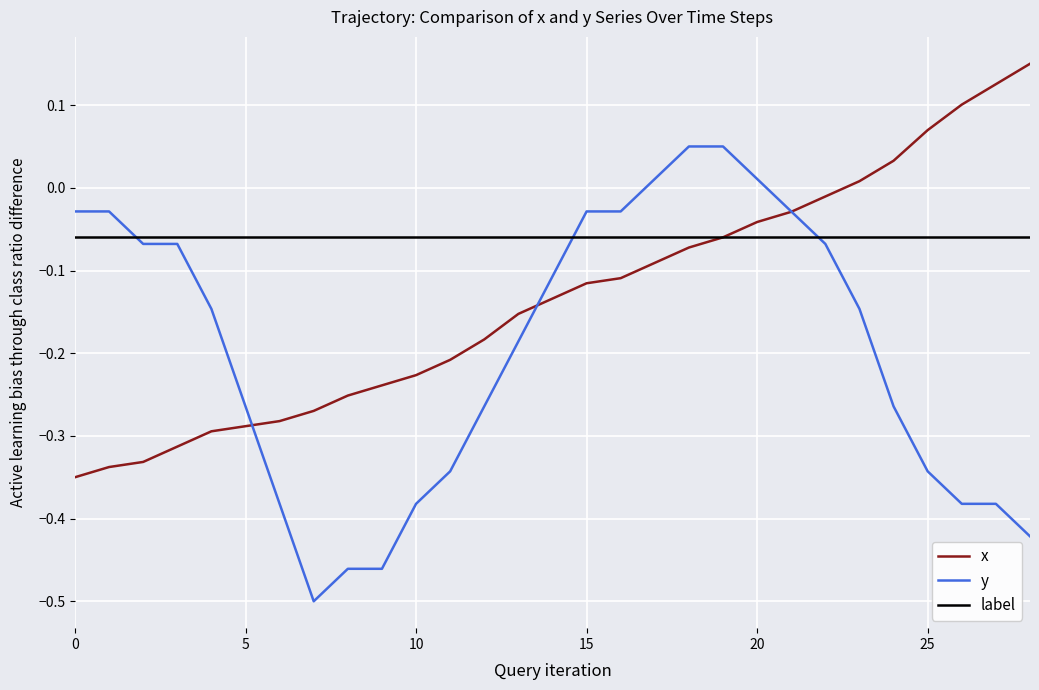

List the series in order of their peak value, highest first.

x, y, label